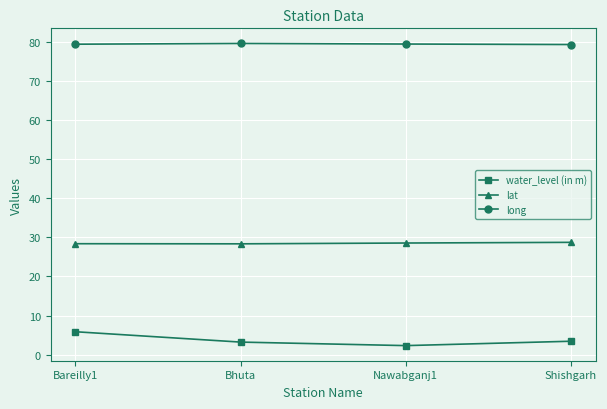

True or false: long and water_level (in m) cross at least once.

False